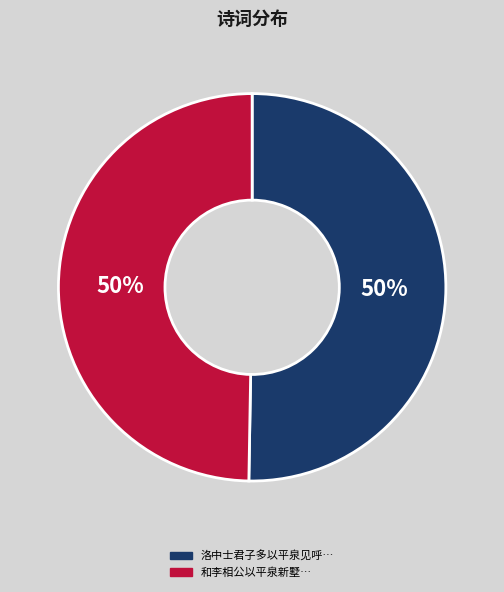

Count the number of slices in the pie.

2